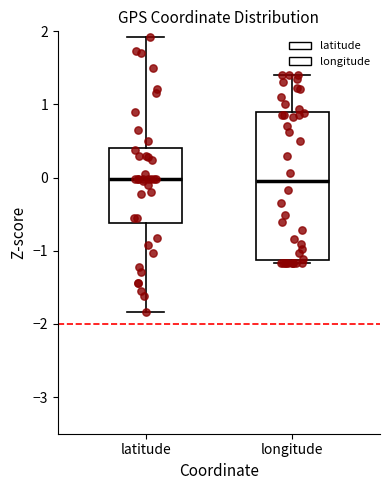

Where does the median line of the box for latitude sit on the y-axis? The values are not printed on the chart, so give them approximately, as read against the axis.

0.0